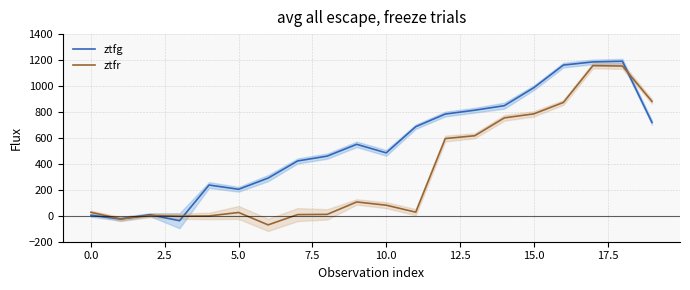

Rank the series at 12 from lowest to highest value.

ztfr, ztfg